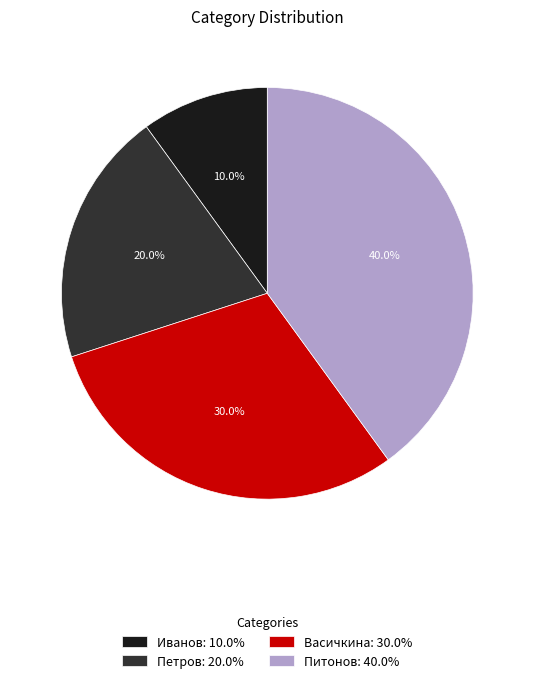

Is Васичкина the majority of the pie?

No